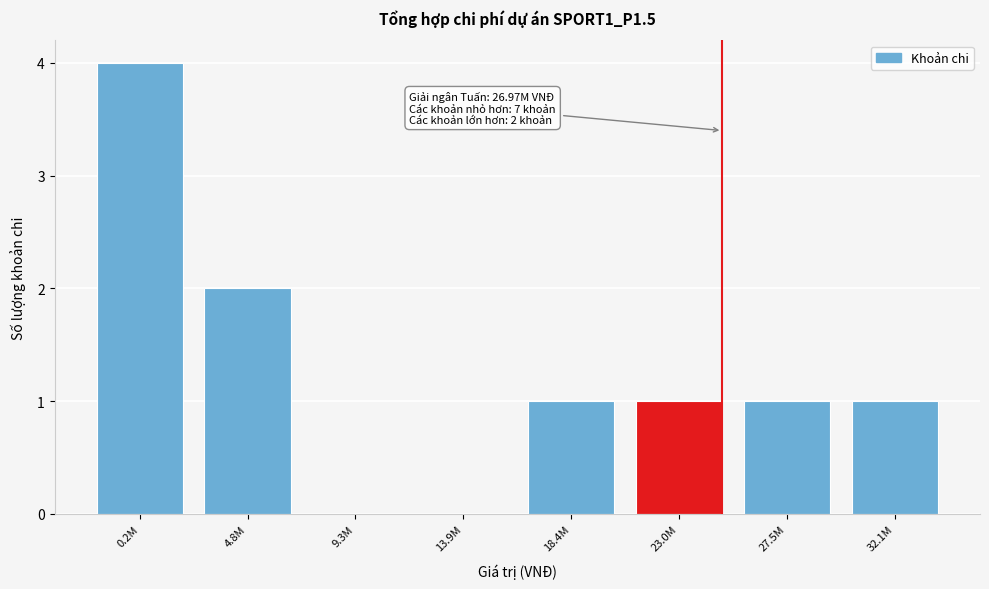

Reading left to right, extract all data points from this chart.

0.2M=4	4.8M=2	9.3M=0	13.9M=0	18.4M=1	23.0M=1	27.5M=1	32.1M=1